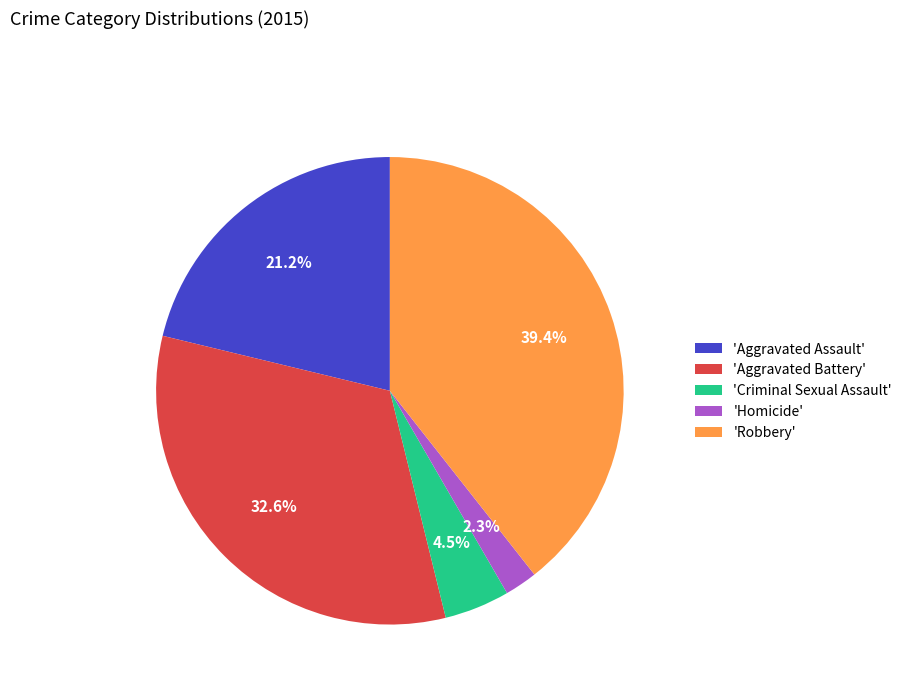

Is the sum of 'Criminal Sexual Assault' and 'Aggravated Battery' greater than half?

No